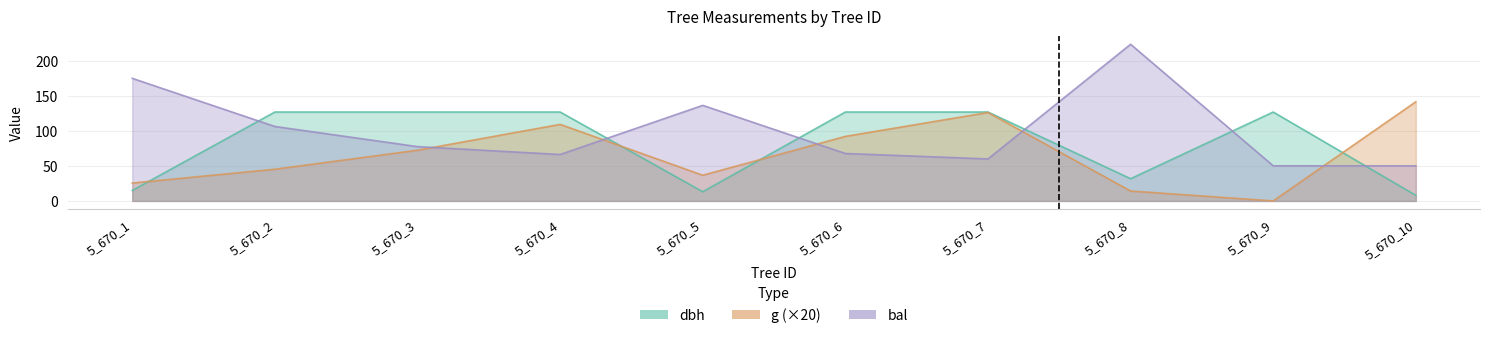

Rank the categories by g value from highest to lowest.

5_670_10, 5_670_7, 5_670_4, 5_670_6, 5_670_3, 5_670_2, 5_670_5, 5_670_1, 5_670_8, 5_670_9